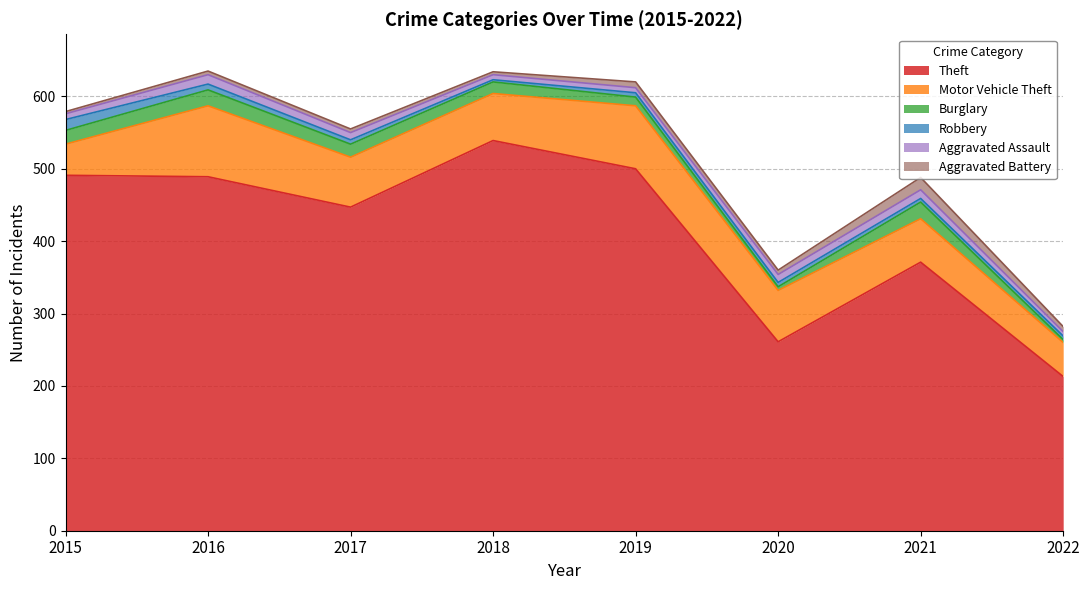

Is it true that Robbery equals 24 at 2015?

False